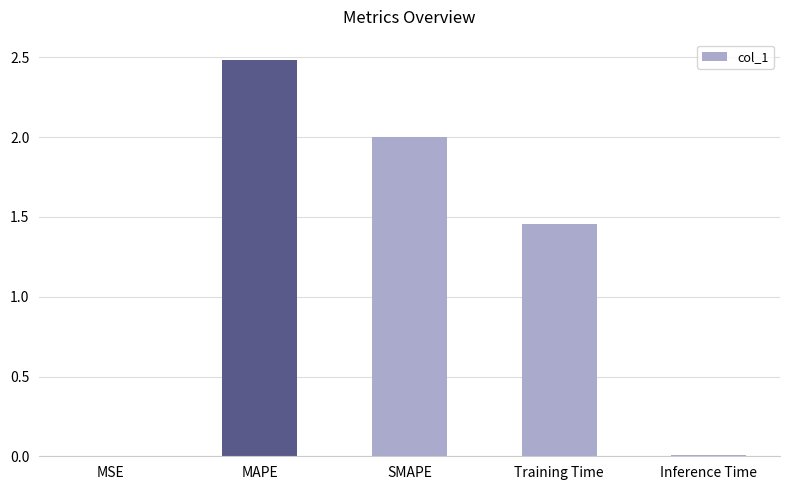

Which has a higher value, SMAPE or Inference Time?

SMAPE